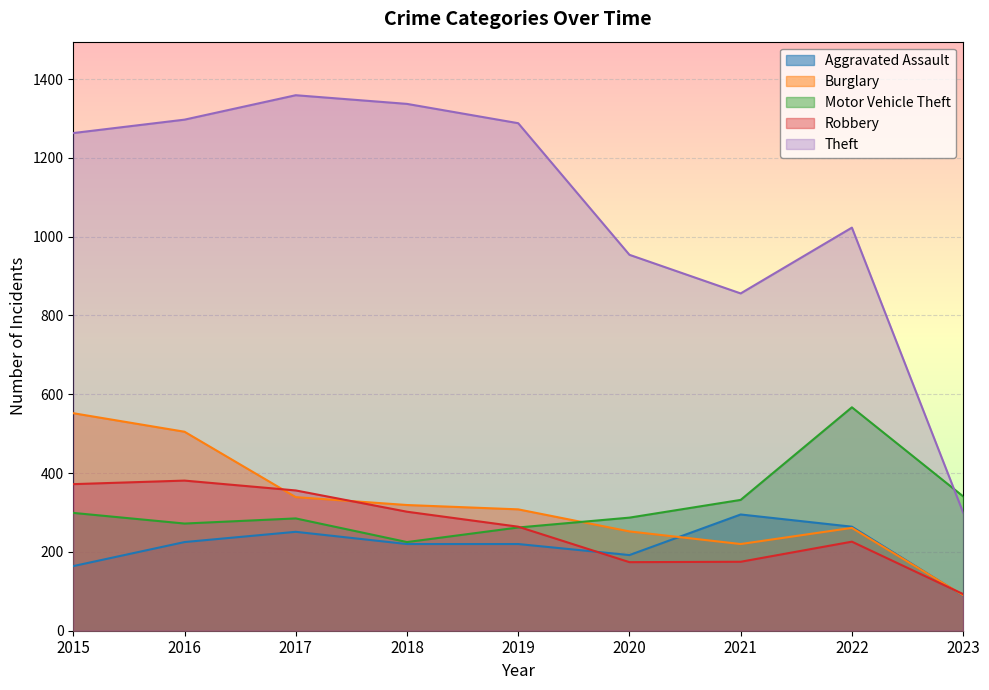

Between 2022 and 2015, which is larger?

2022